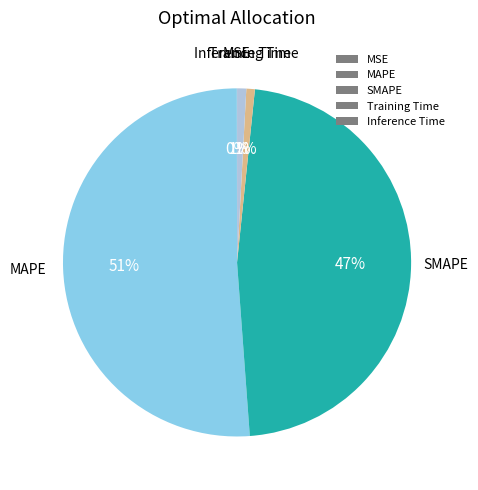

Which has a higher value, SMAPE or Training Time?

SMAPE